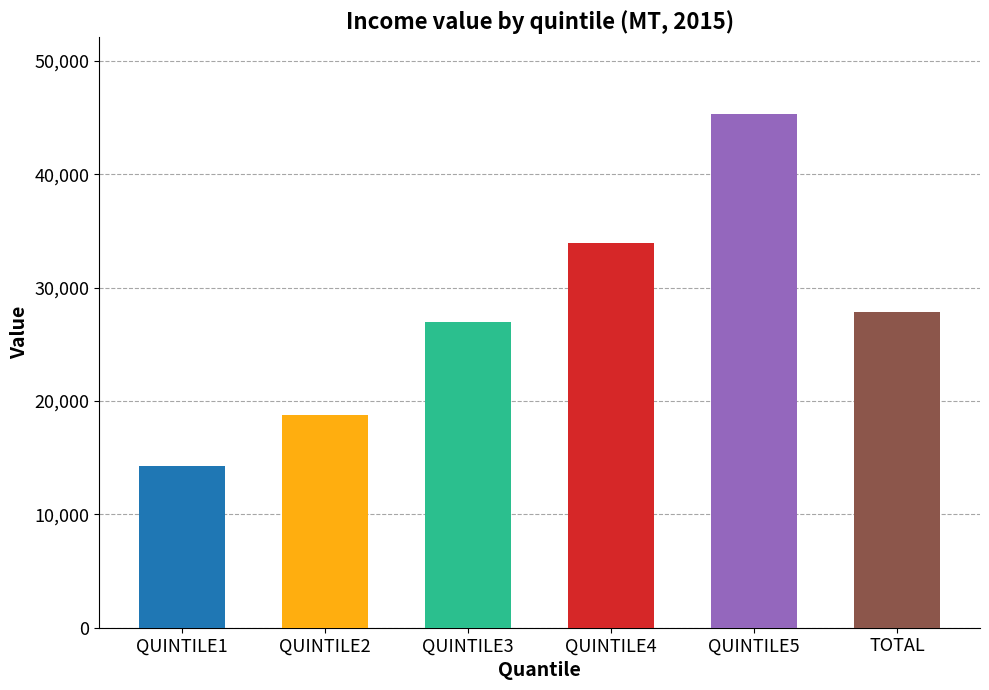

The chart shows a value of 9568 at QUINTILE3. True or false?

False